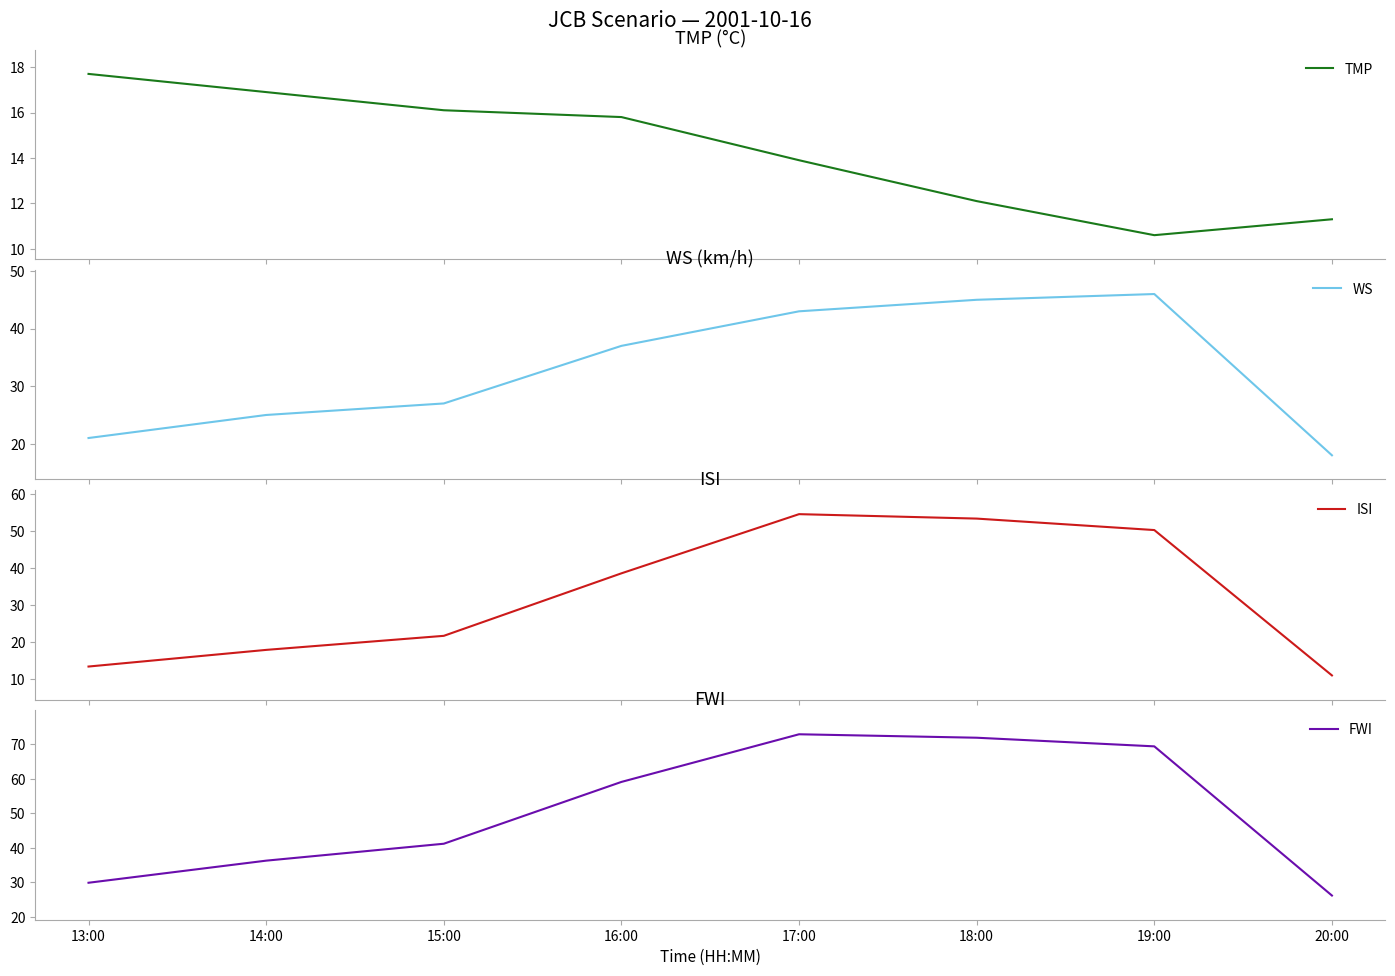

Is this an area chart (filled region under the line)?

No